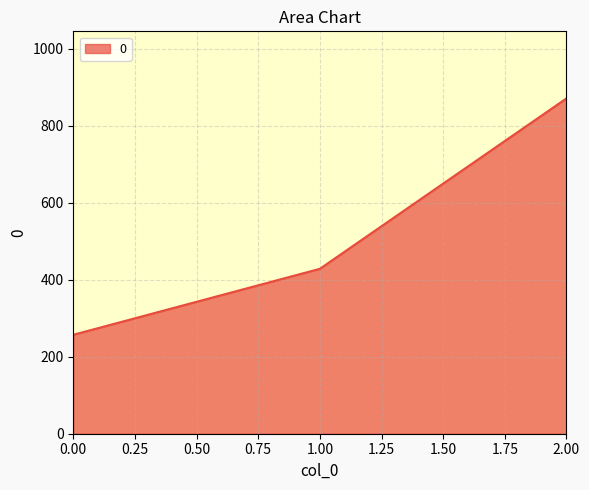

Is it true that the value at 1.00 is 428.6?

True